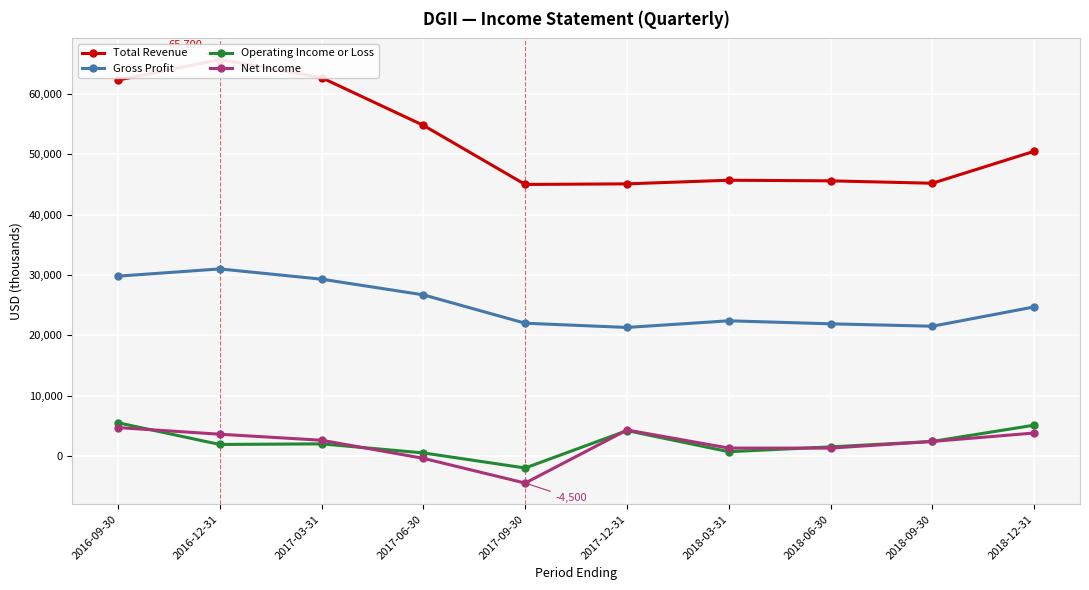

Which has a higher value, 2016-09-30 or 2017-03-31?

2017-03-31